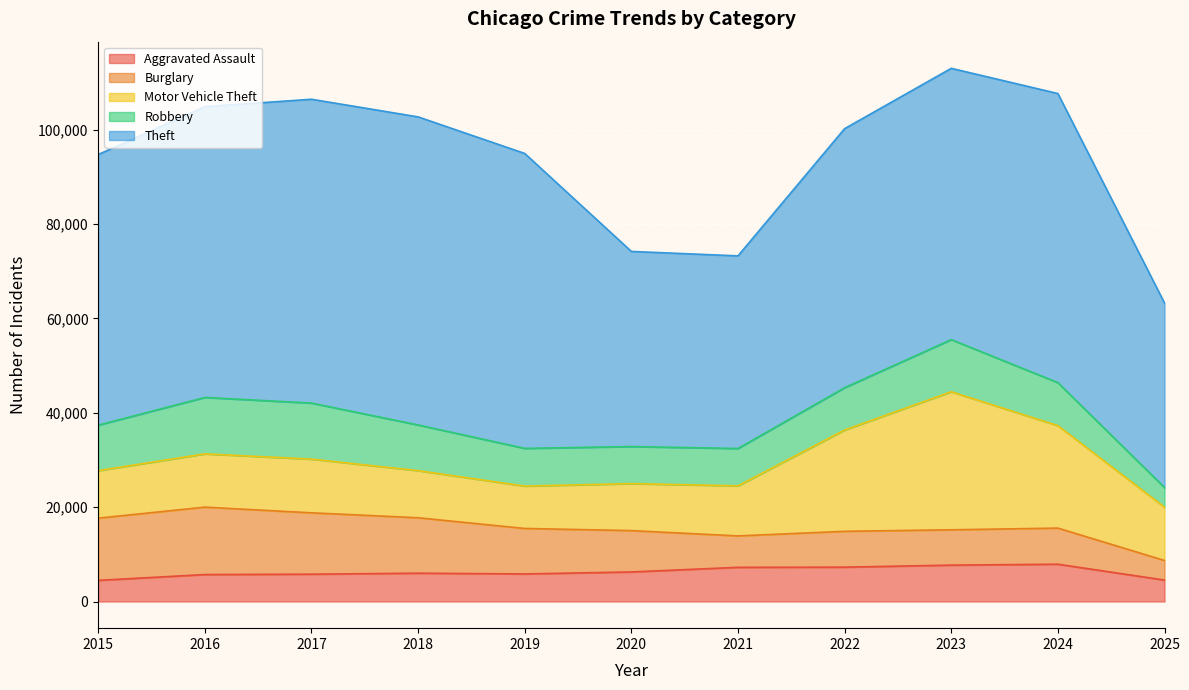

Is the value of Burglary at 2020 greater than the value of Motor Vehicle Theft at 2021?

No